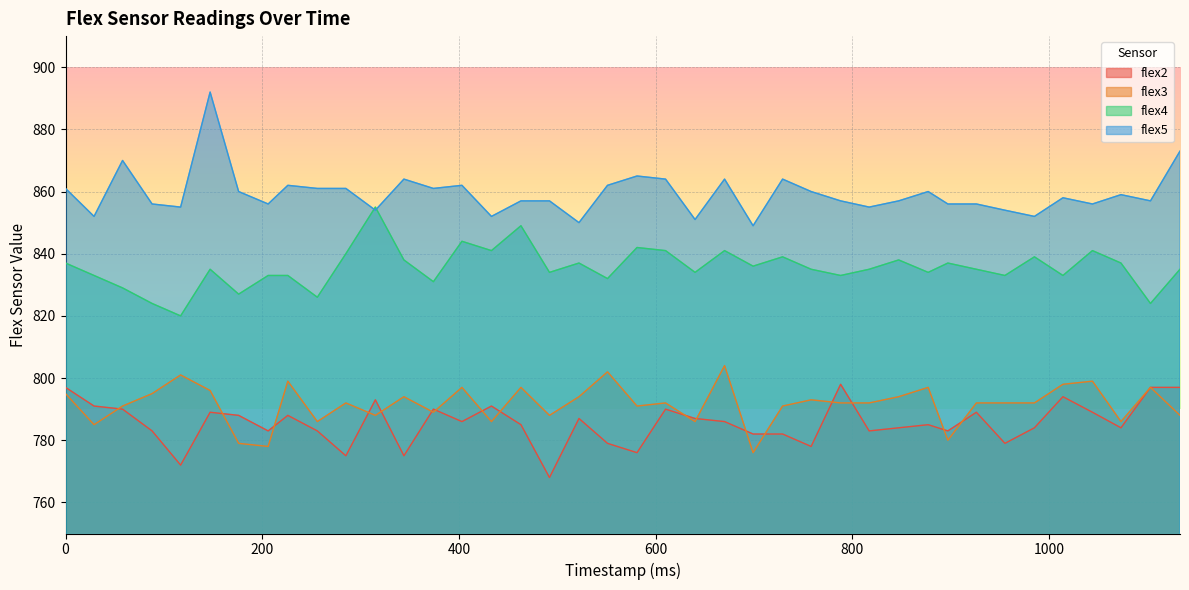

Is it true that flex2 equals 321 at 877?

False